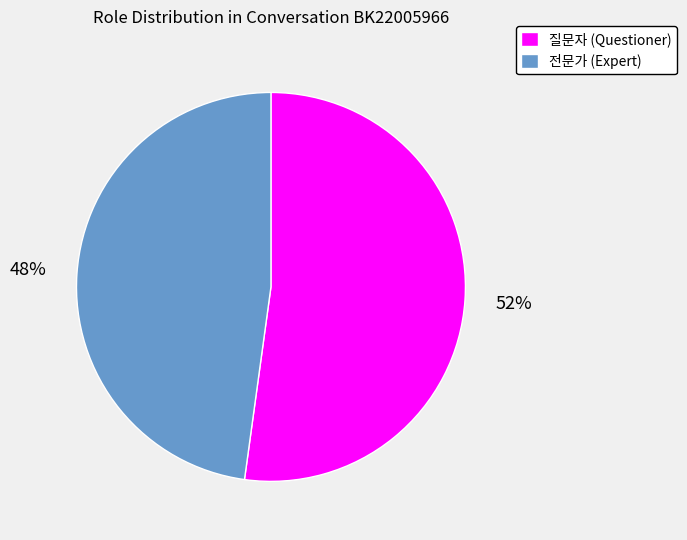

How many segments does this pie chart have?

2